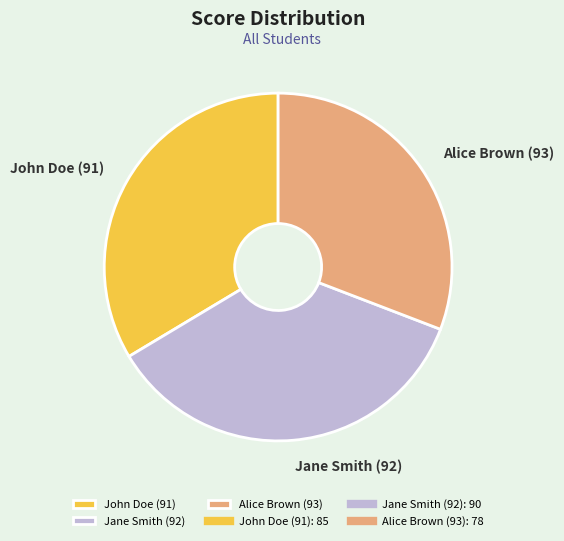

Does John Doe (91) represent more than half of the total?

No